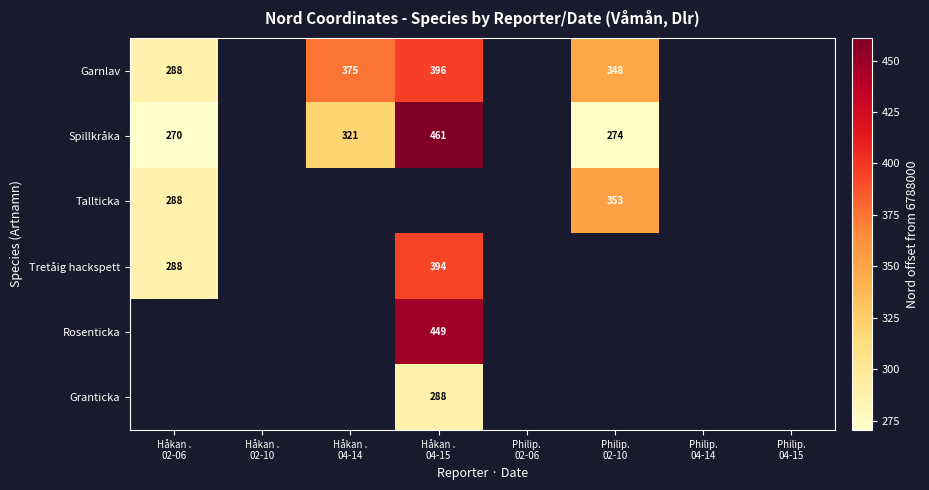

Count the number of data series in this chart.

6